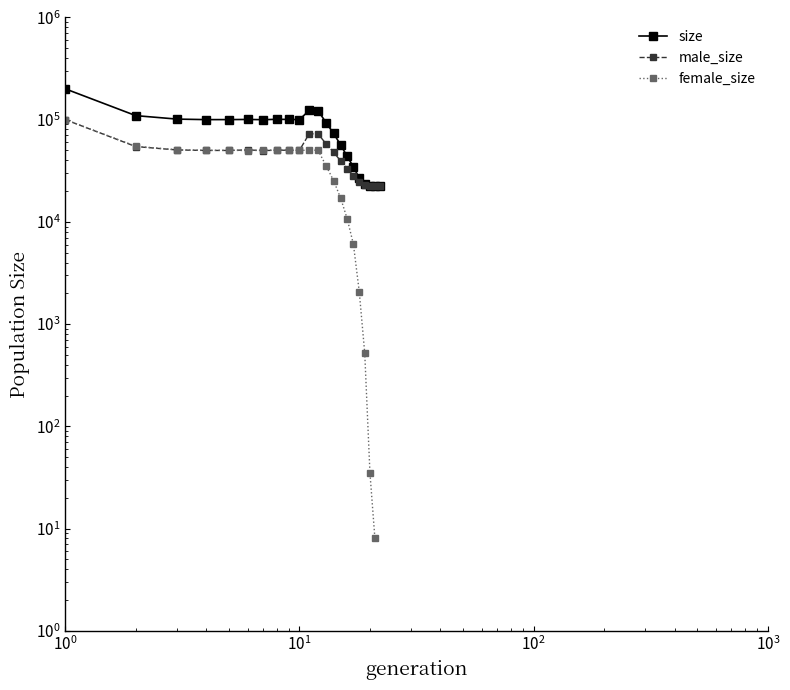

True or false: male_size has more than 1 interior local peaks.

True